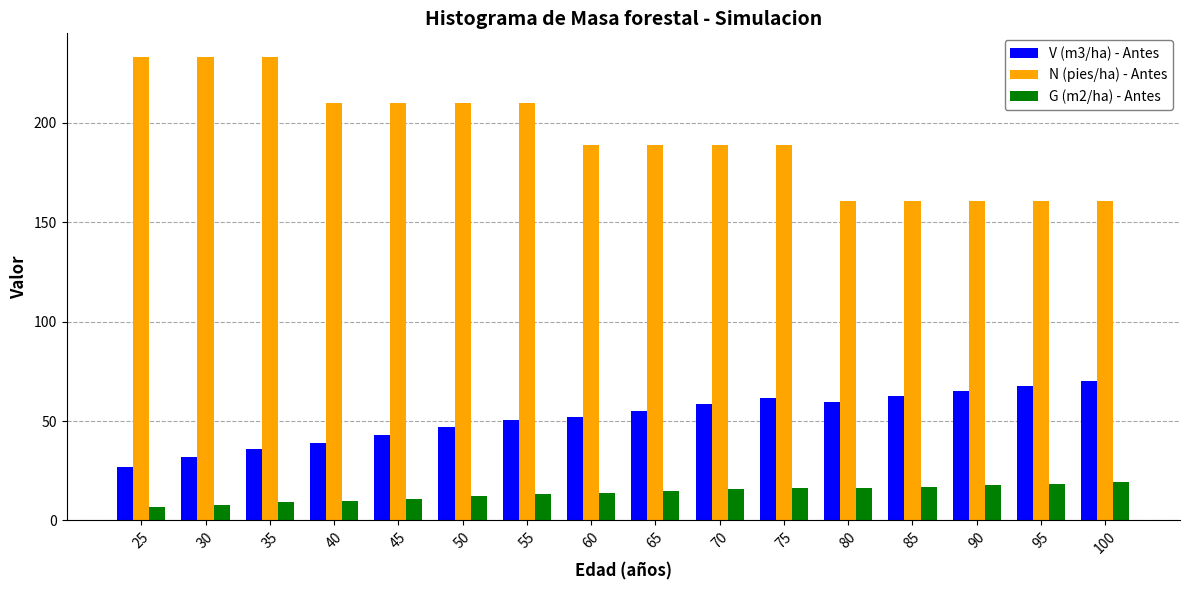

What is the value of the N (pies/ha) - Antes bar at the 5th from the left?

210.1